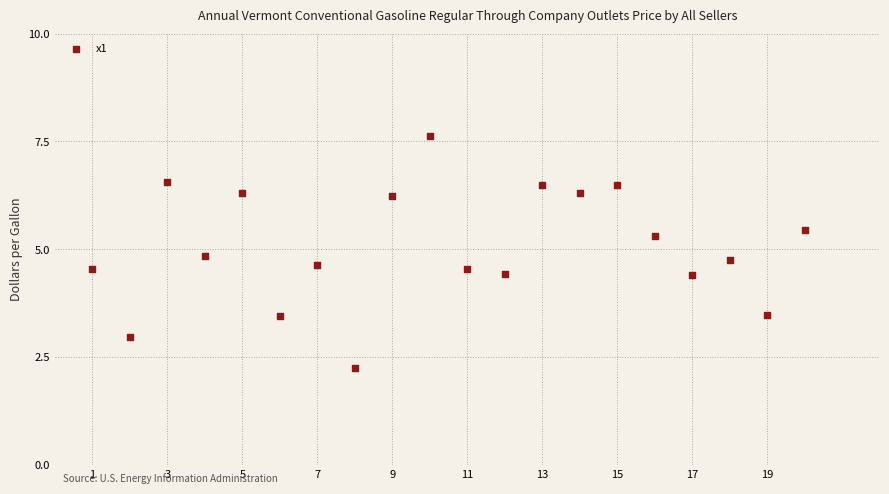

What is the range of Y values (max minus min)?

5.4